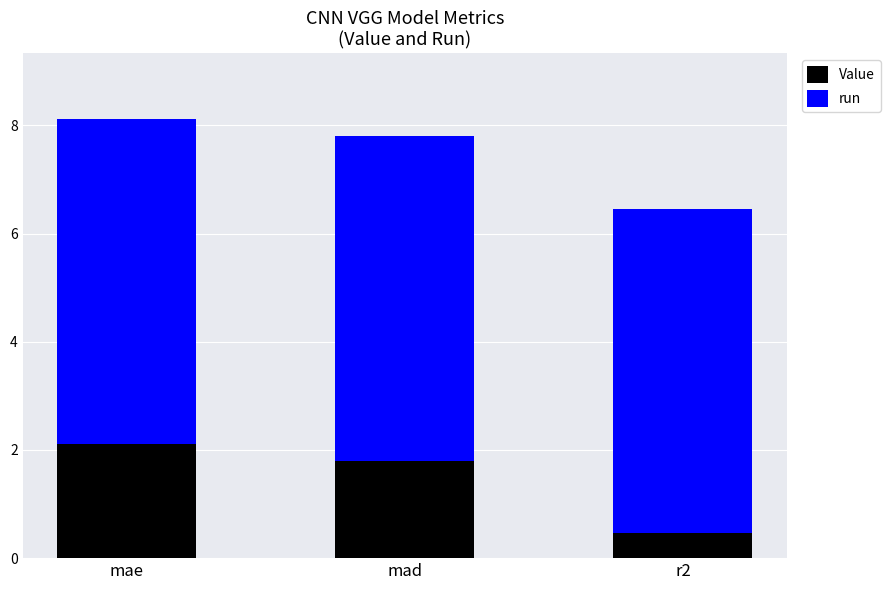

Are the bars horizontal?

No